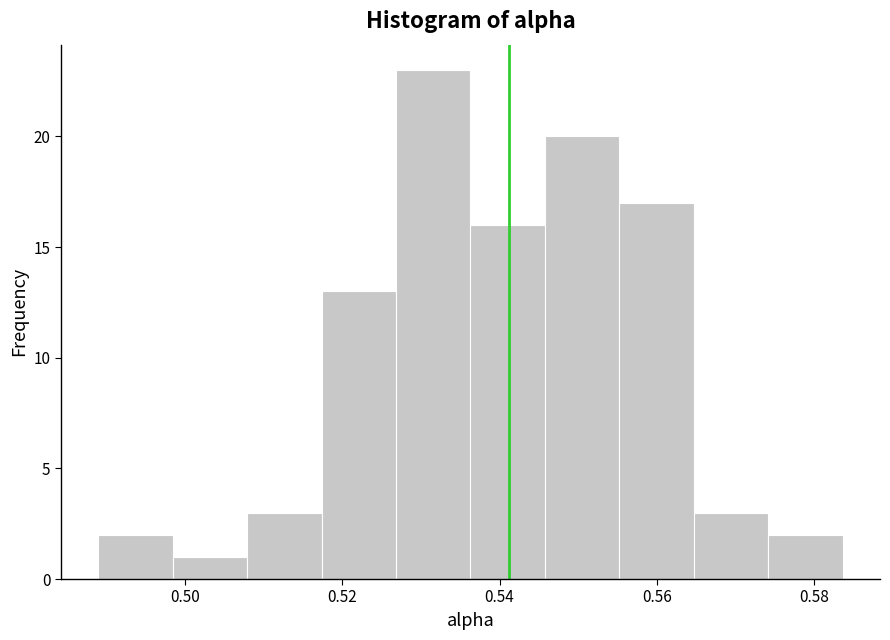

Reading left to right, list every bar in this chart as the range it spans on the x-axis followed by its height. Neither the bar edges nor the heights are printed on the chart, so give them approximately, as read against the axes.

0.488 to 0.498: 2
0.498 to 0.508: 1
0.508 to 0.518: 3
0.518 to 0.526: 13
0.526 to 0.536: 23
0.536 to 0.546: 16
0.546 to 0.556: 20
0.556 to 0.564: 17
0.564 to 0.574: 3
0.574 to 0.584: 2